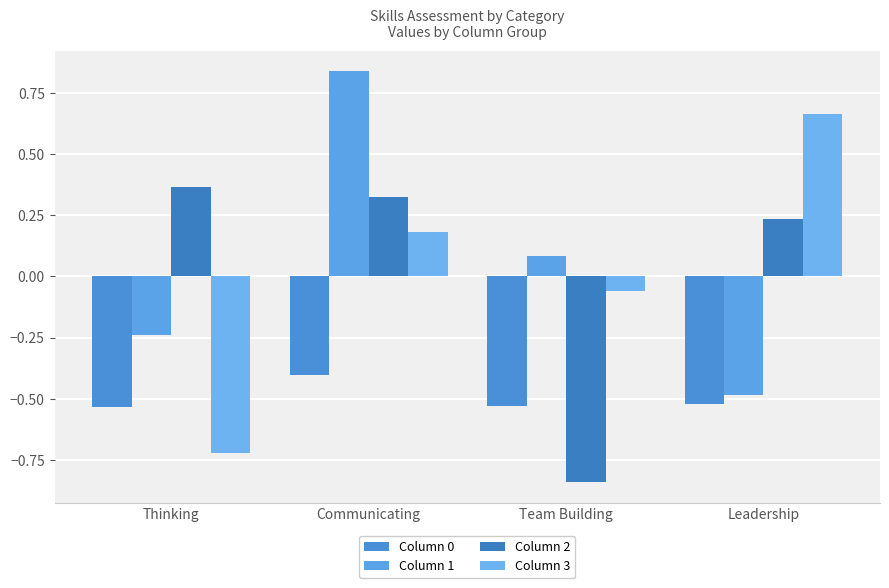

What is the lowest value of the Column 1 series?

-0.5